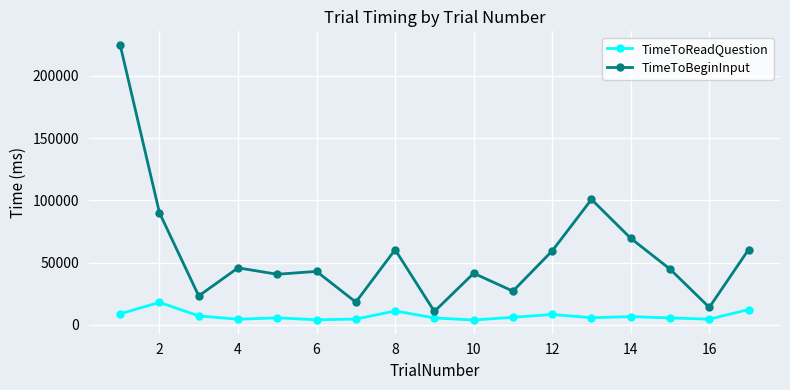

What is the value of the TimeToBeginInput point at the 8th from the left?

60372.5